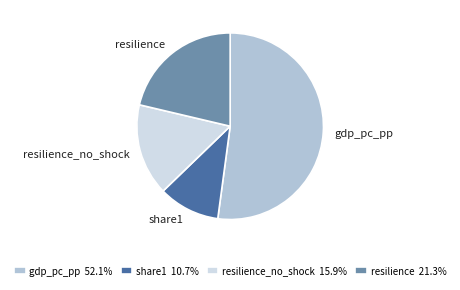

The share1 slice represents 11% of the pie. True or false?

True